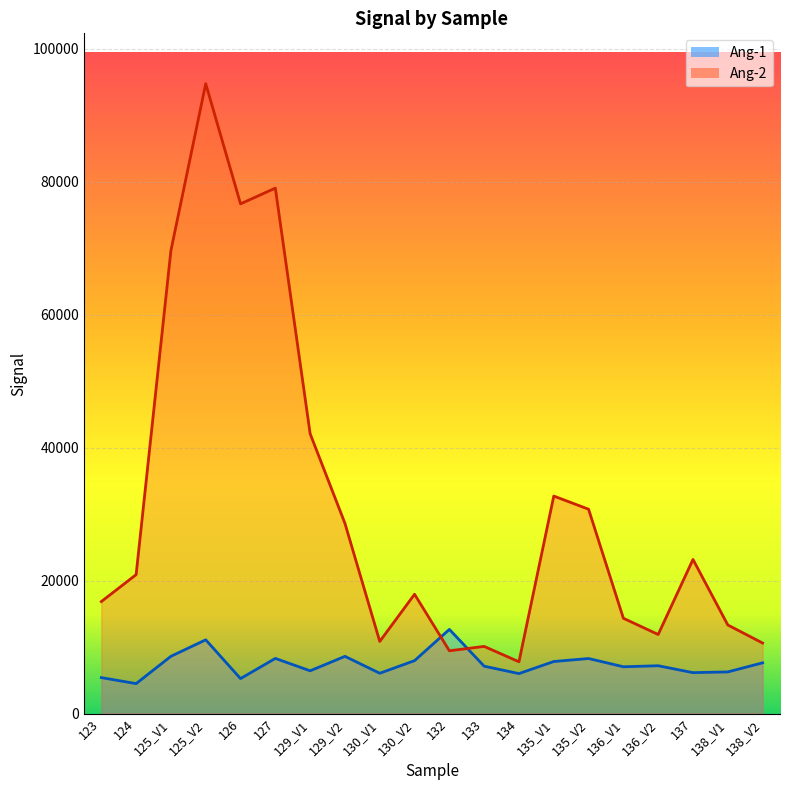

Where is the first local minimum for Ang-1?

124